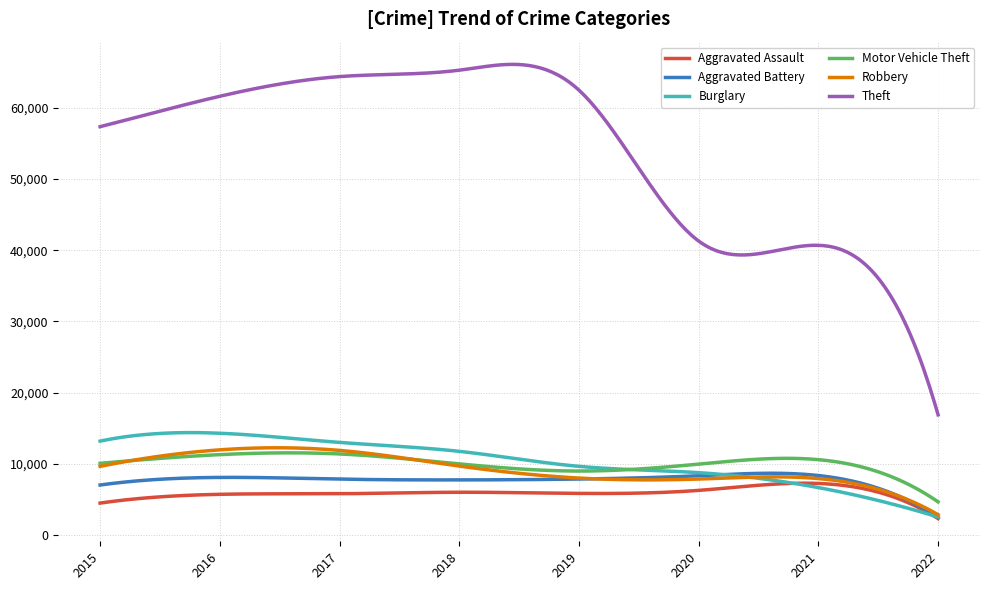

Which series has the widest spread of values?

Theft